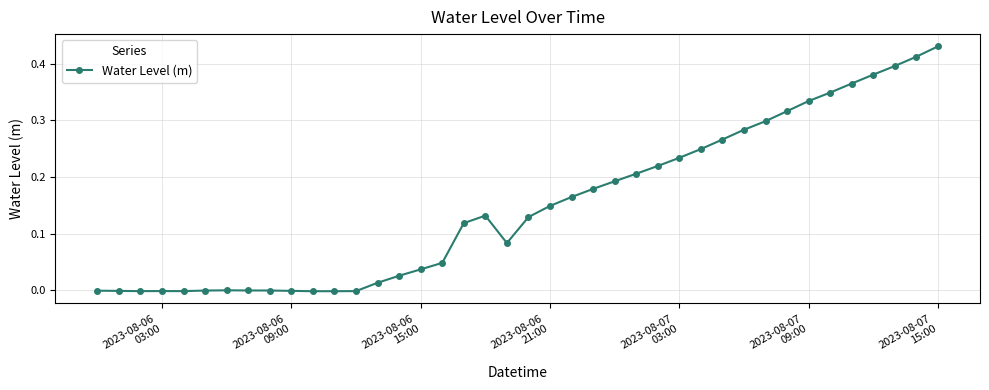

What is the sum of all values?

6.0